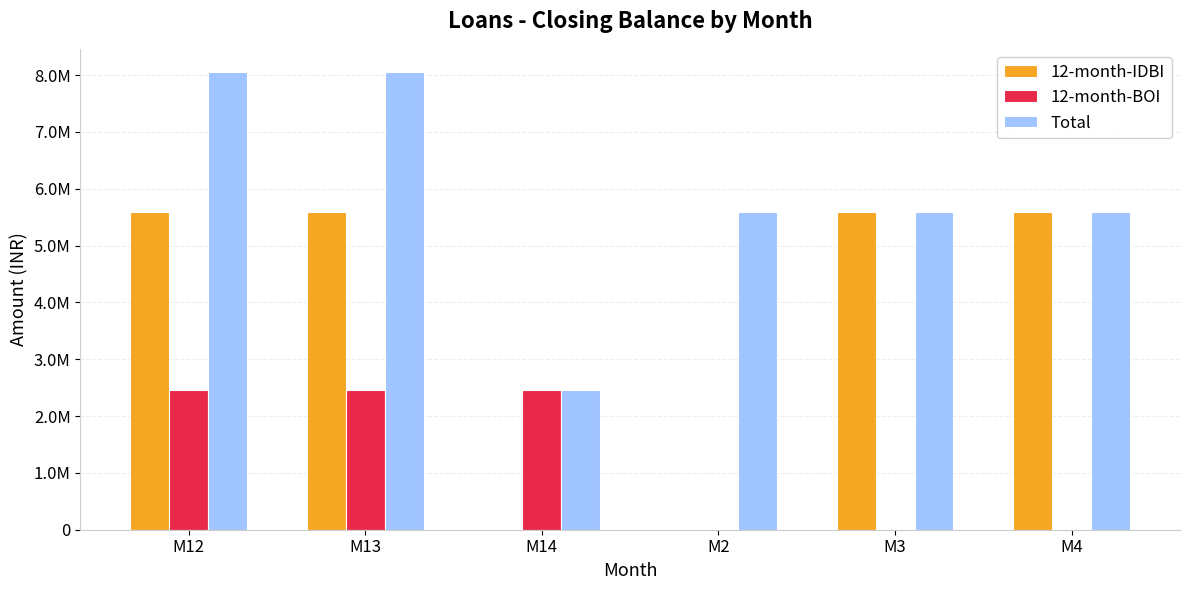

What is the label of the 3rd bar from the left?

M14